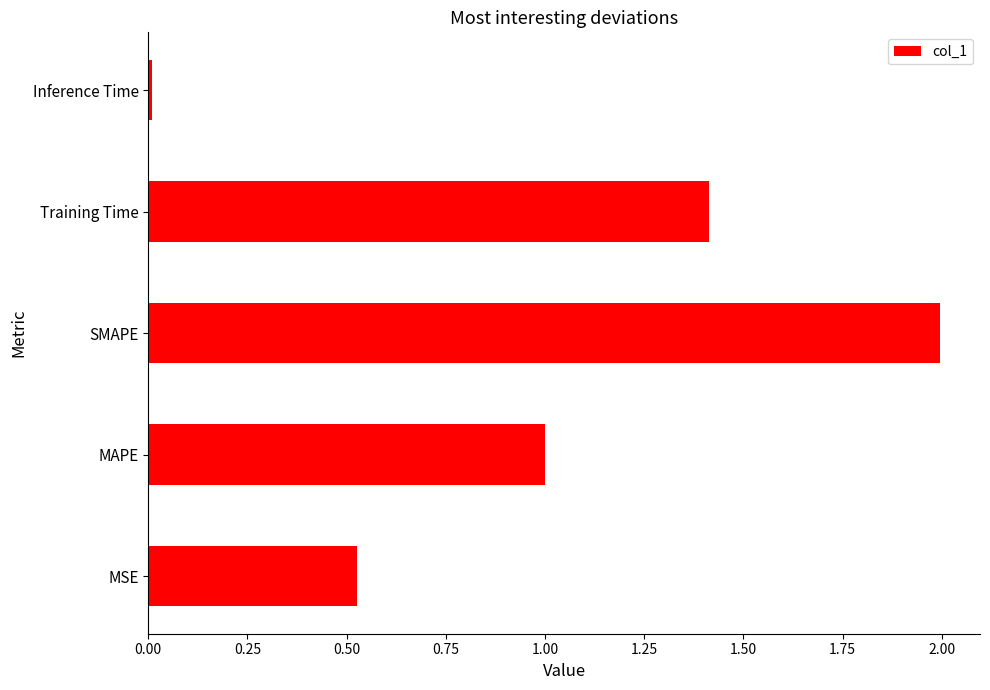

The value at Training Time is 2.3. True or false?

False